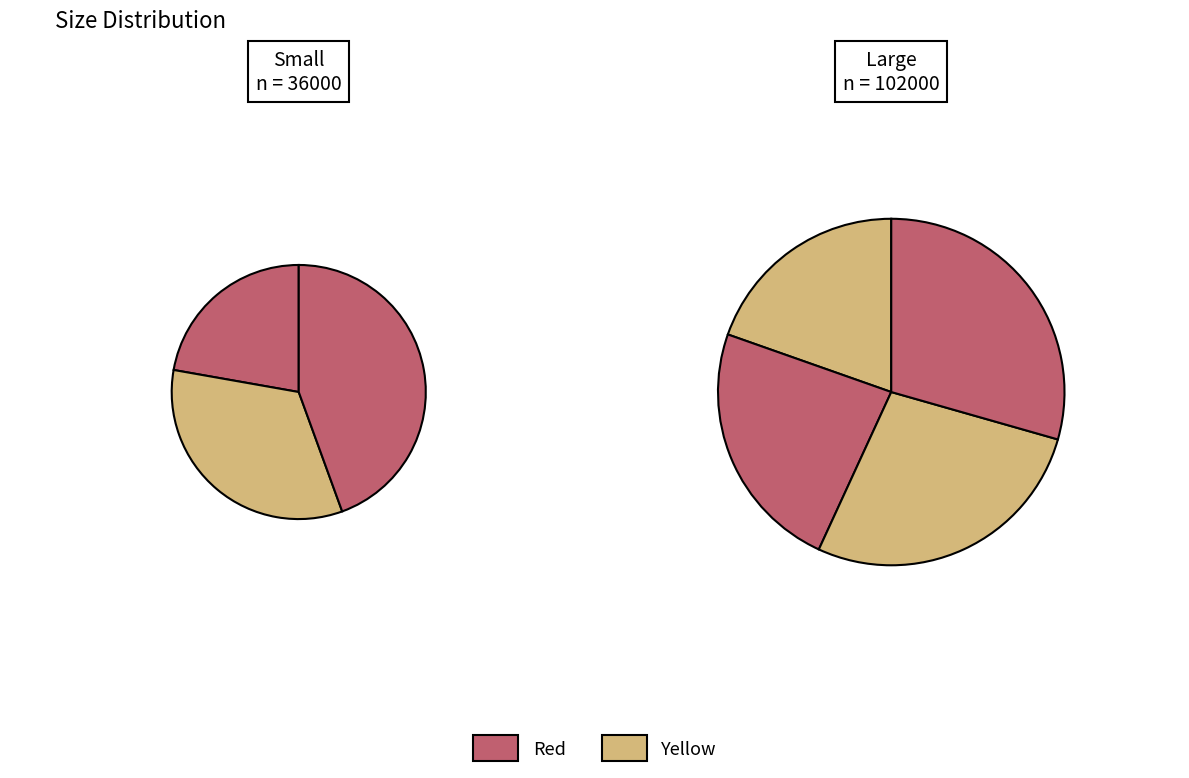

Is there a majority slice in this chart?

No